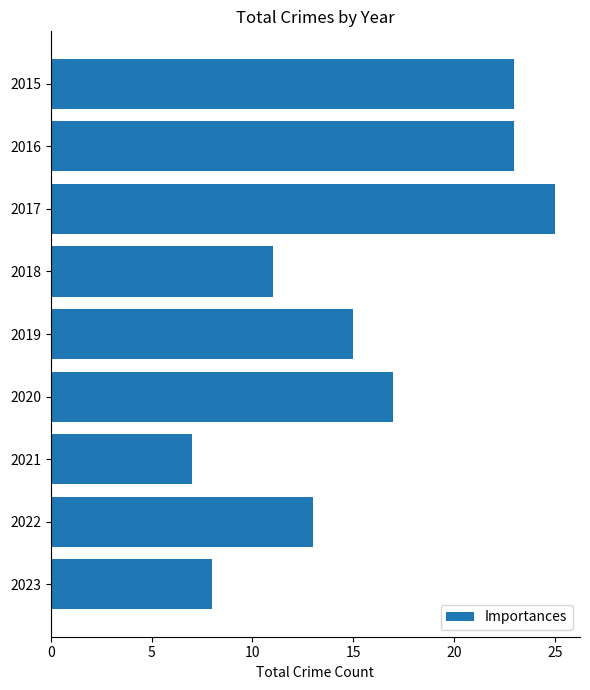

Is it true that the value at 2021 is 7?

True